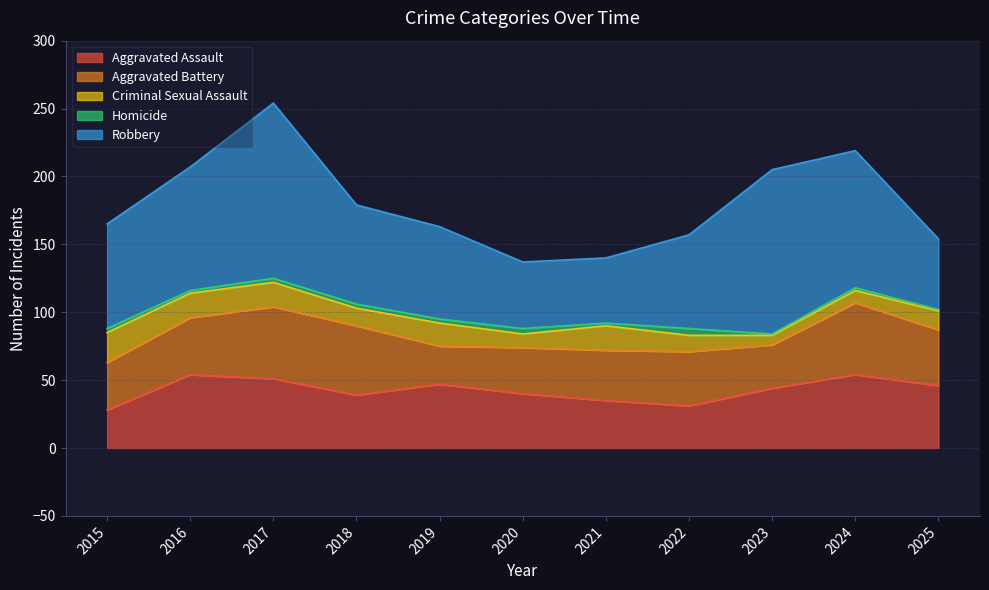

Which has a higher value, 2024 or 2015?

2024